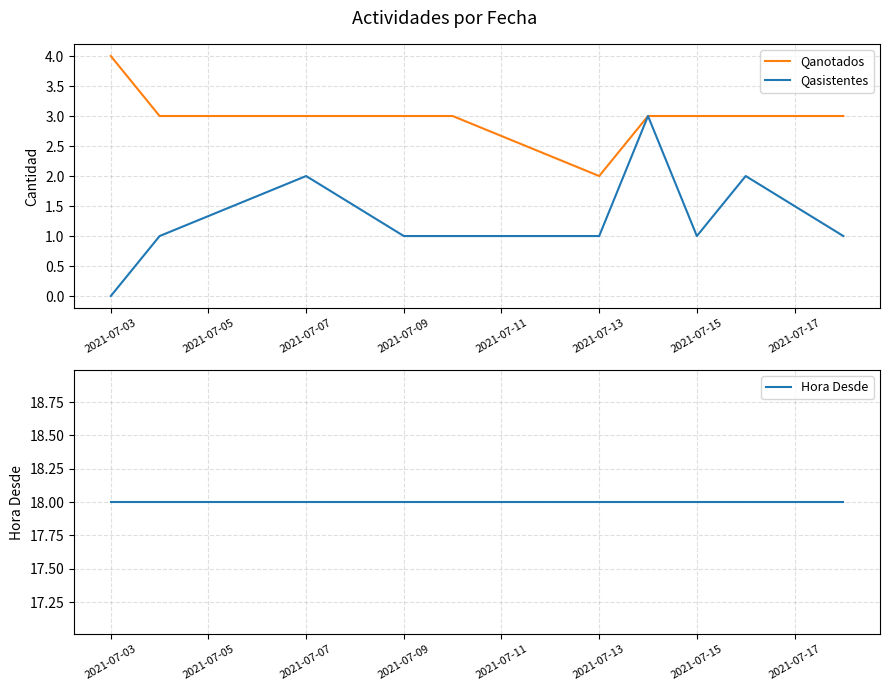

True or false: Qasistentes has a value of 0 at 2021-07-03.

True